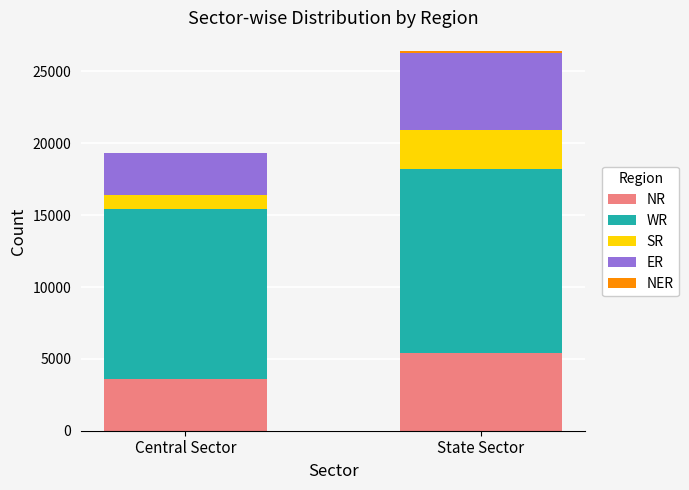

Is it true that NR equals 7107 at State Sector?

False